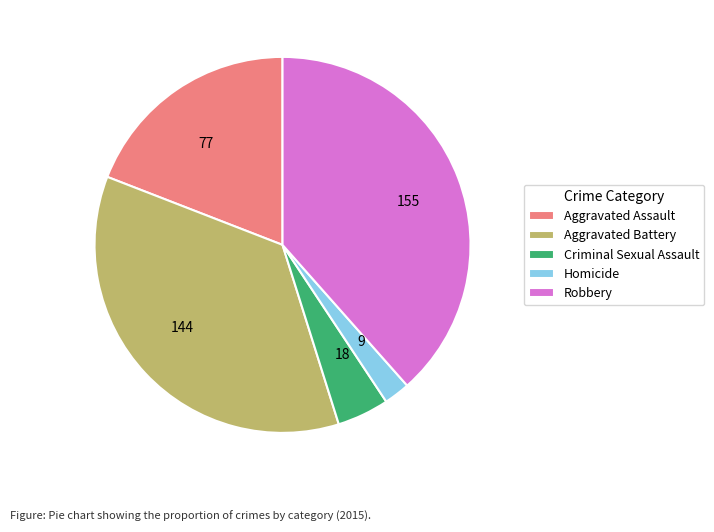

Is the sum of Homicide and Robbery greater than half?

No